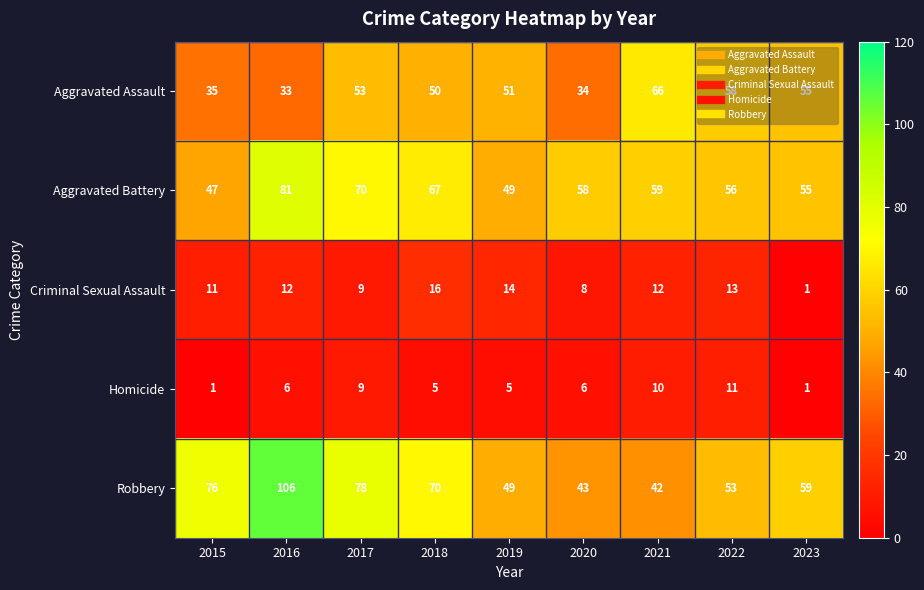

Which series changed the most between 2016 and 2023?

Robbery